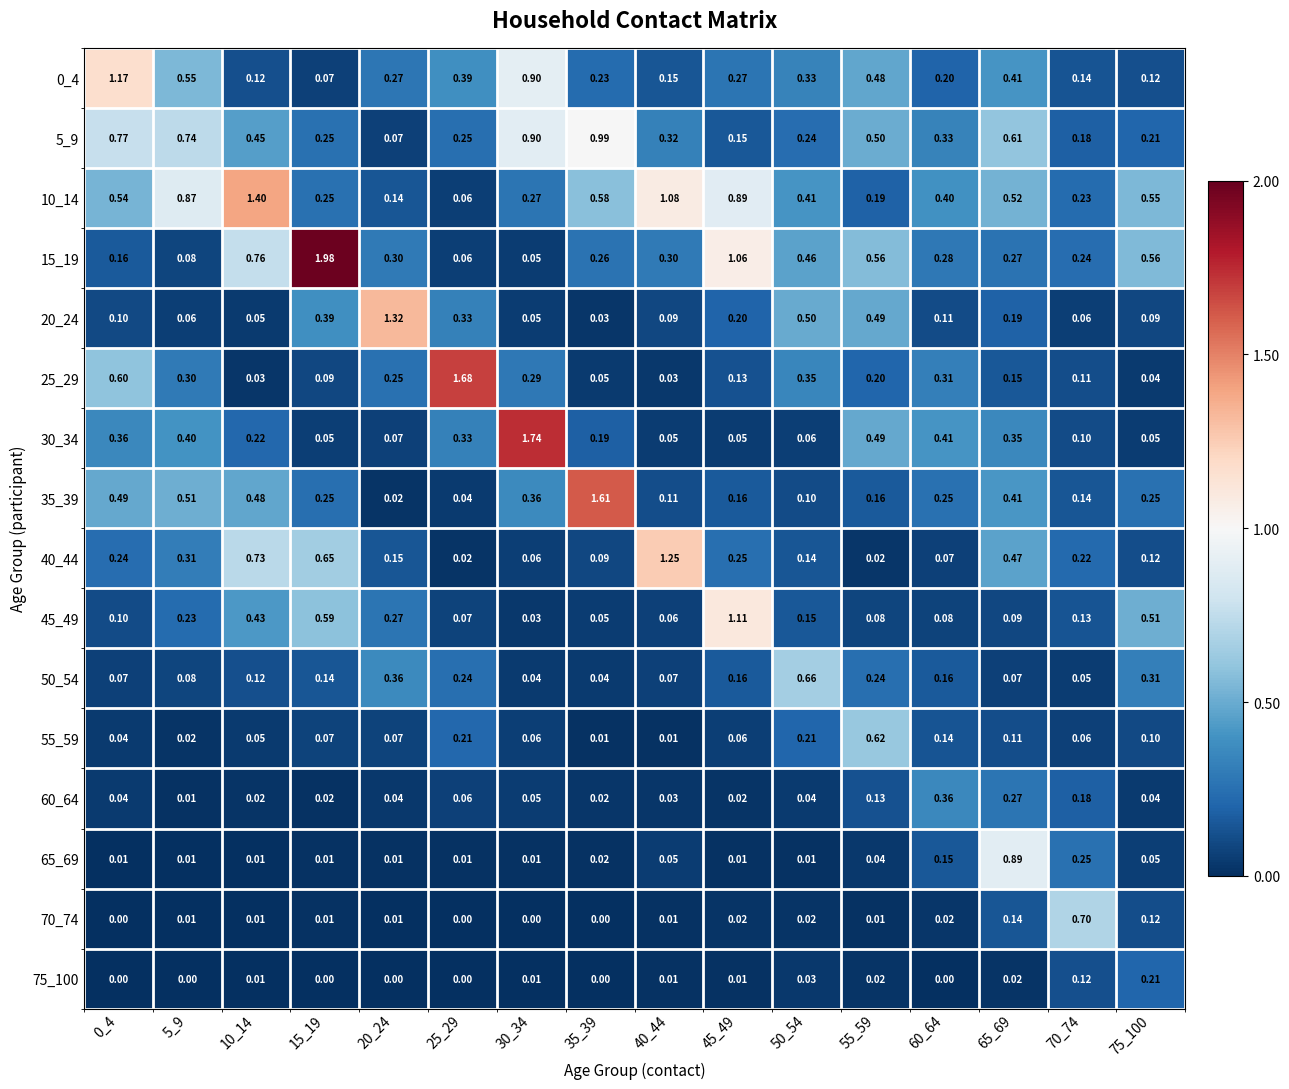

Is the value of 60_64 at 0_4 greater than the value of 25_29 at 15_19?

No